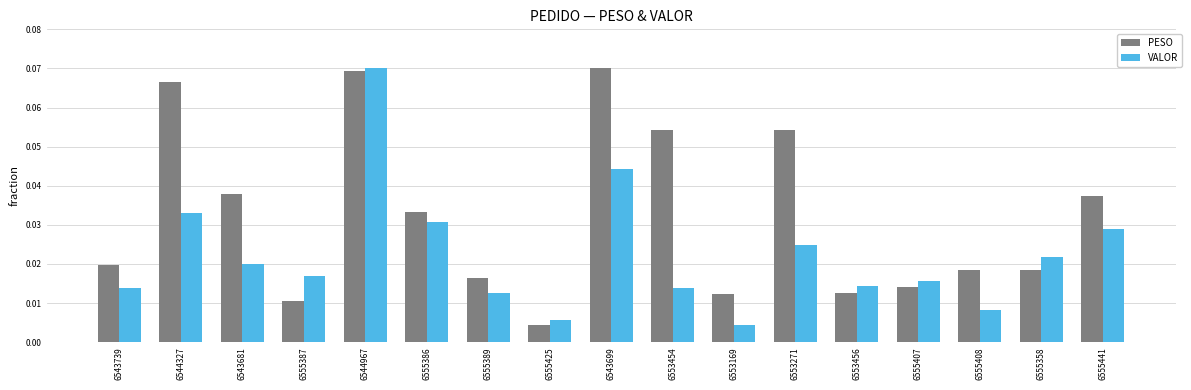

True or false: PESO has a value of 0.0 at 6543699.

False